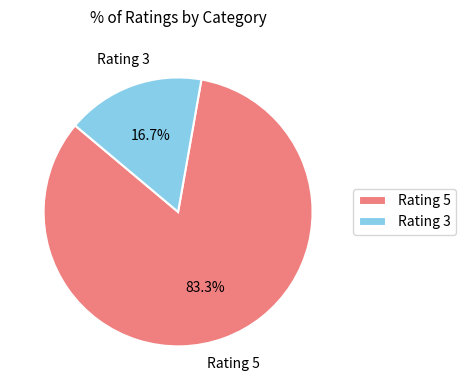

How many segments does this pie chart have?

2